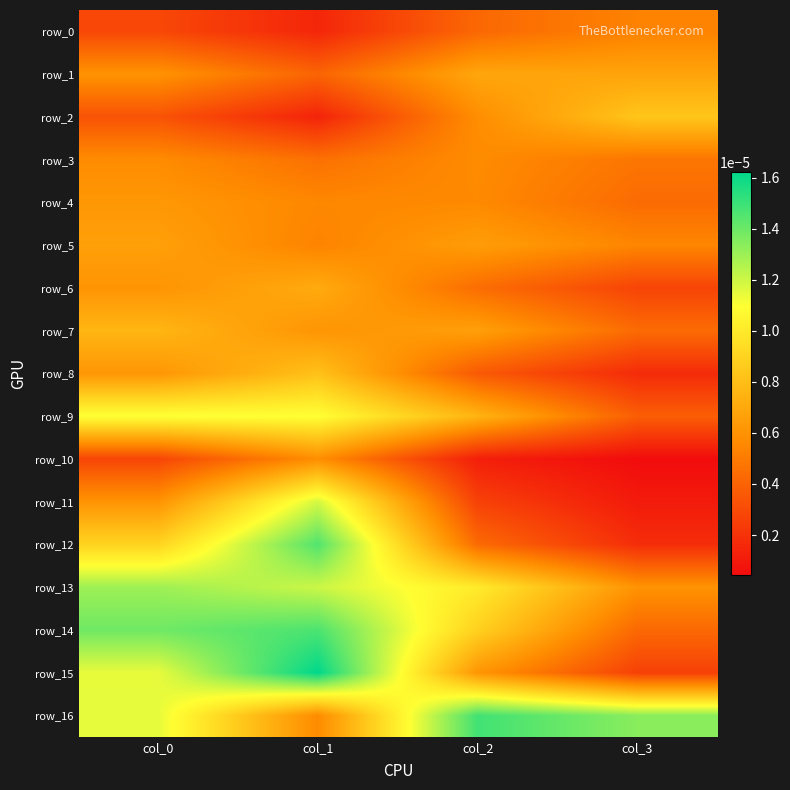

At col_2, list the series in order from largest to smallest.

row_16, row_13, row_14, row_9, row_1, row_7, row_5, row_15, row_2, row_3, row_4, row_6, row_12, row_0, row_8, row_11, row_10